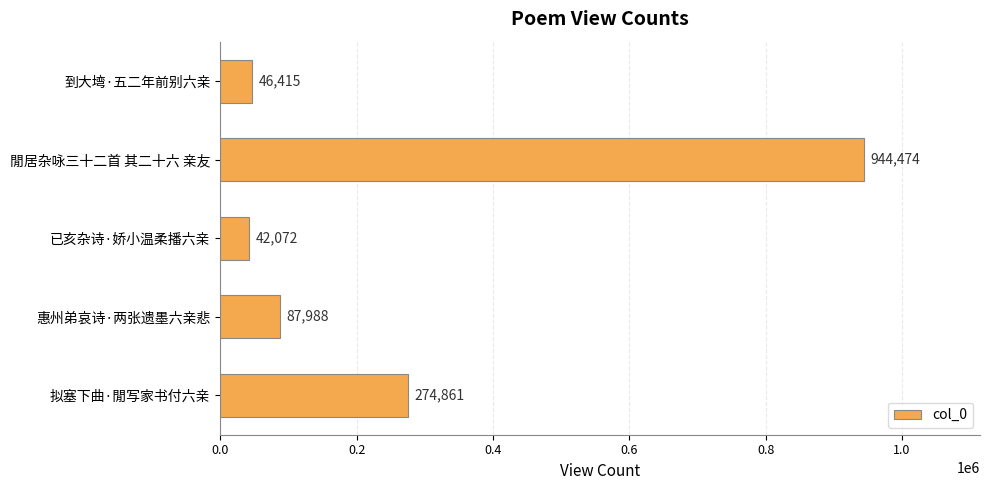

What is the difference between the second highest and second lowest values?

228446